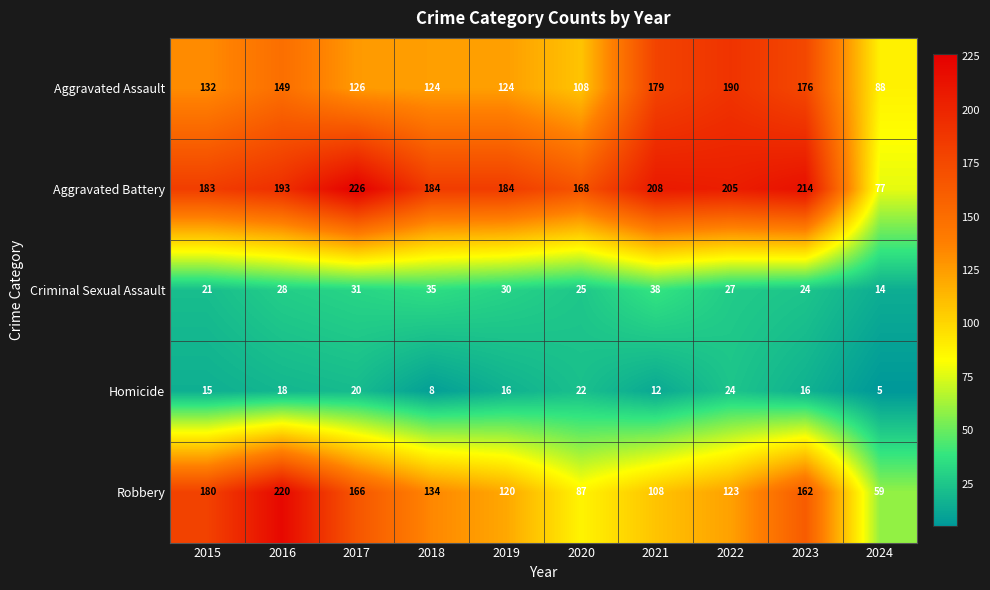

What is the sum of all Homicide values?

156